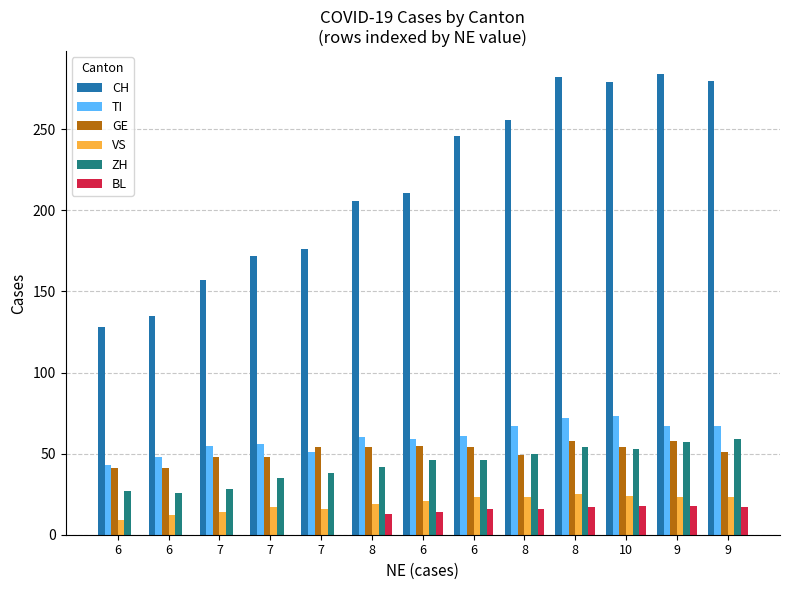

How many series are shown in this chart?

6